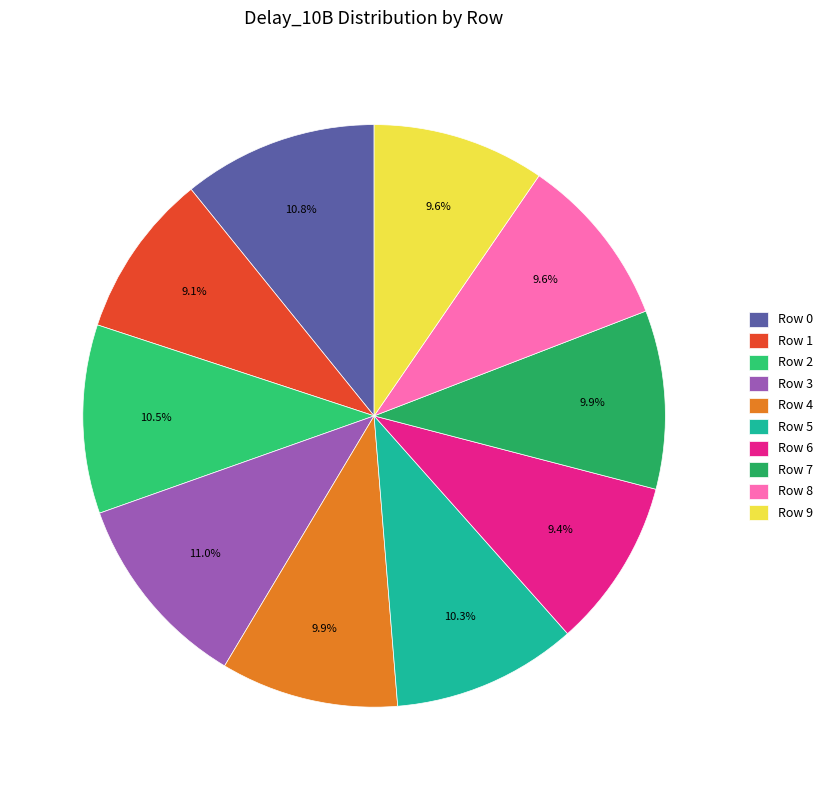

To the nearest percent, what is the average slice percentage?

10%